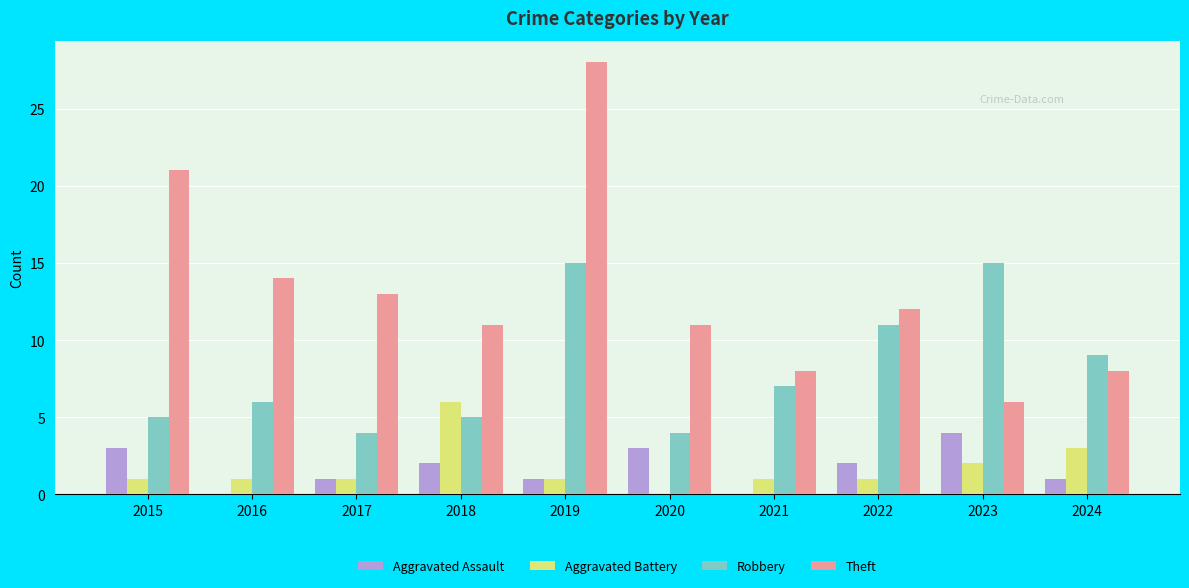

What is the sum of the Robbery values at 2019 and 2023?

30